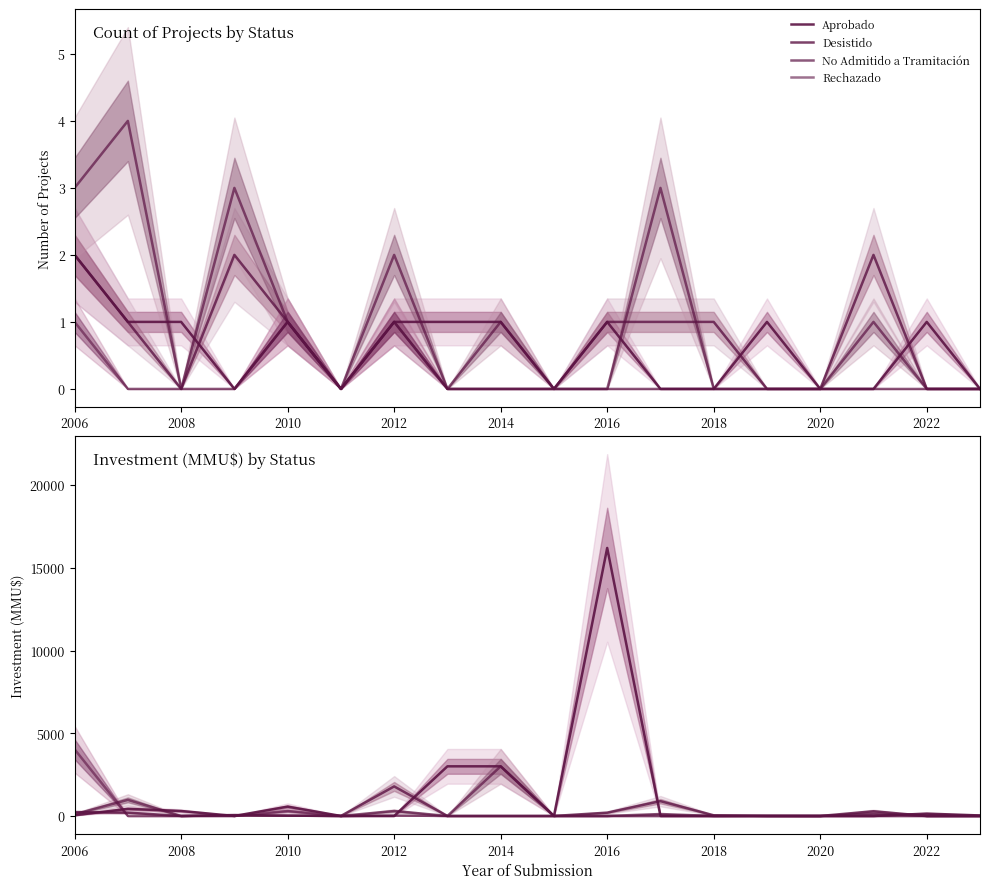

Which series has the largest range (max minus min)?

Aprobado